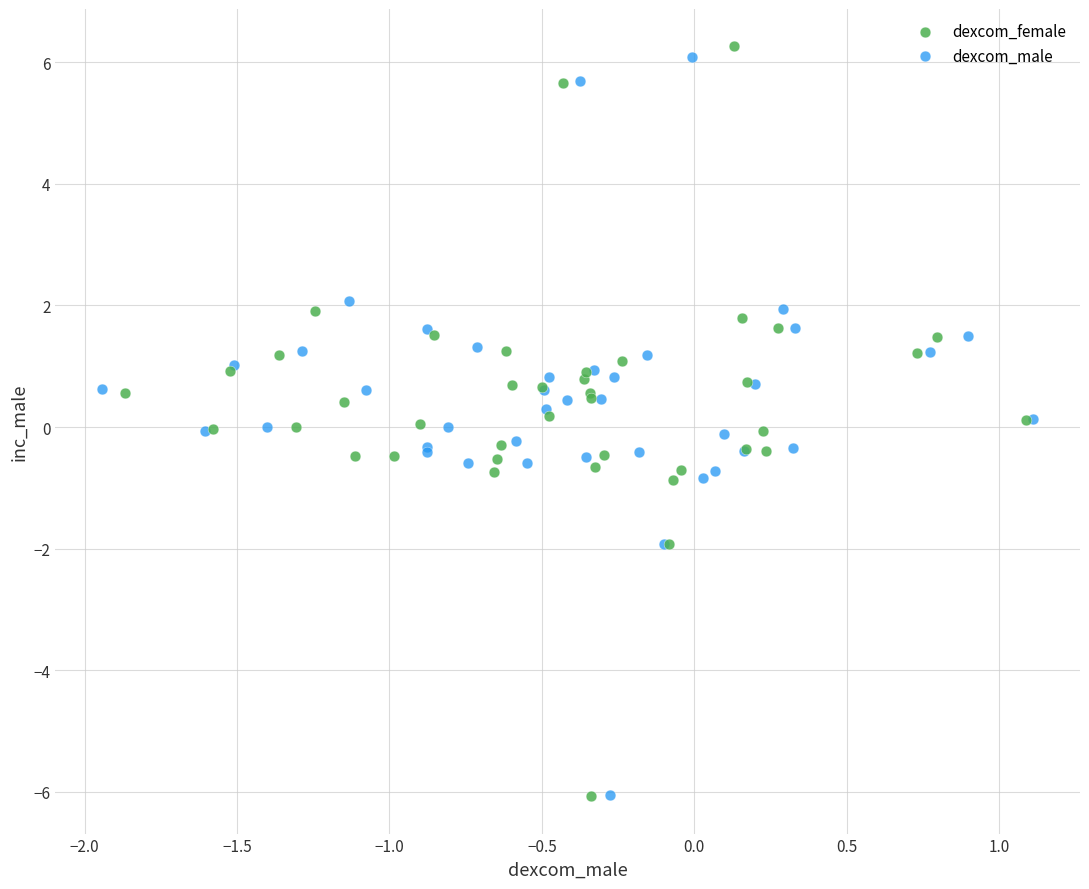

Which series has the largest Y range (max minus min)?

dexcom_female